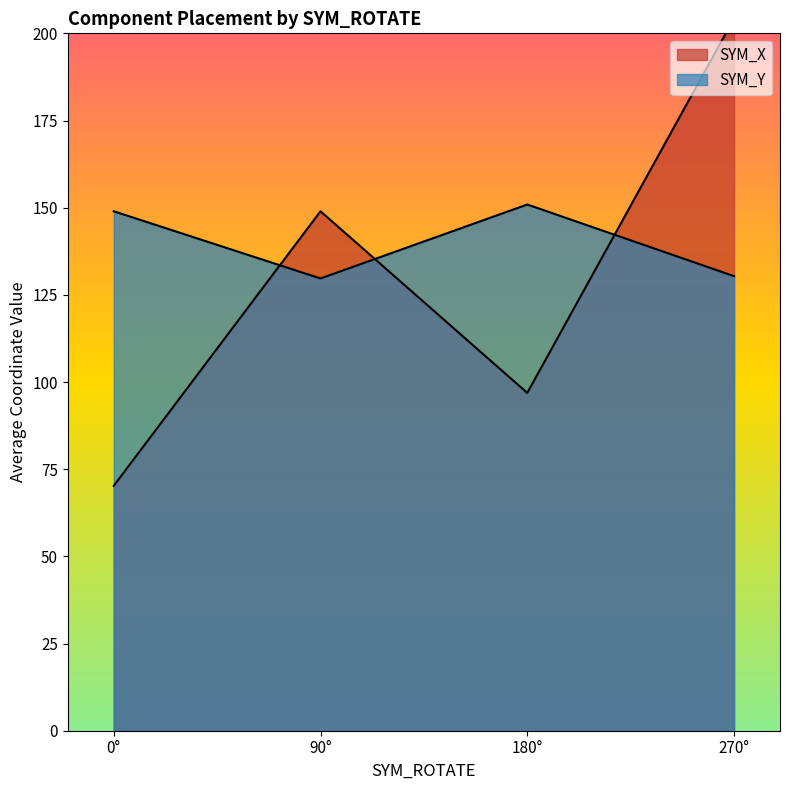

The SYM_Y series shows 75.1 at 14. True or false?

False